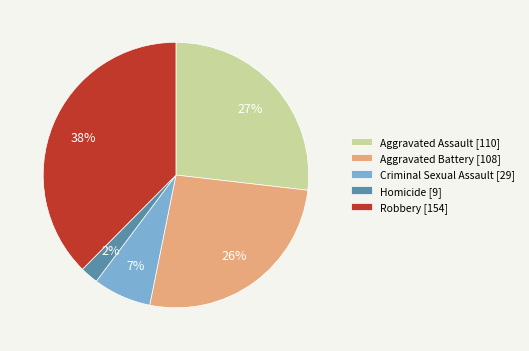

Which slice is the largest?

Robbery